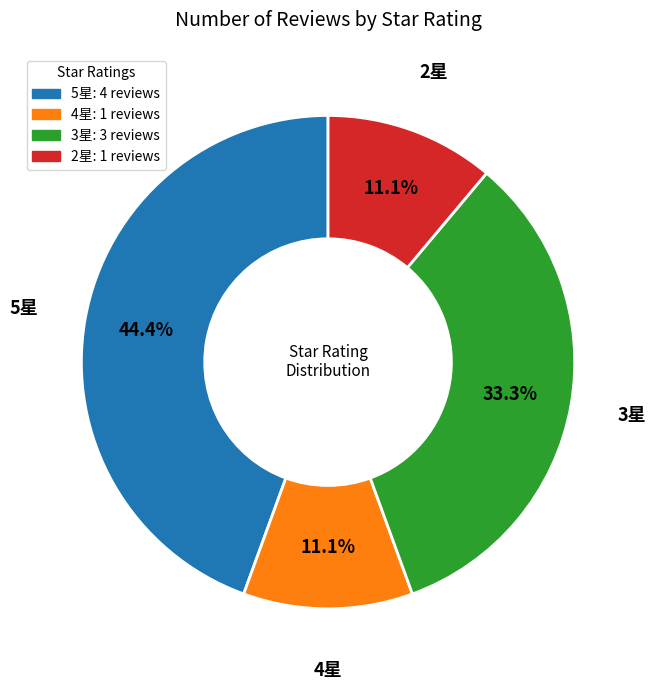

Does any single category account for the majority?

No